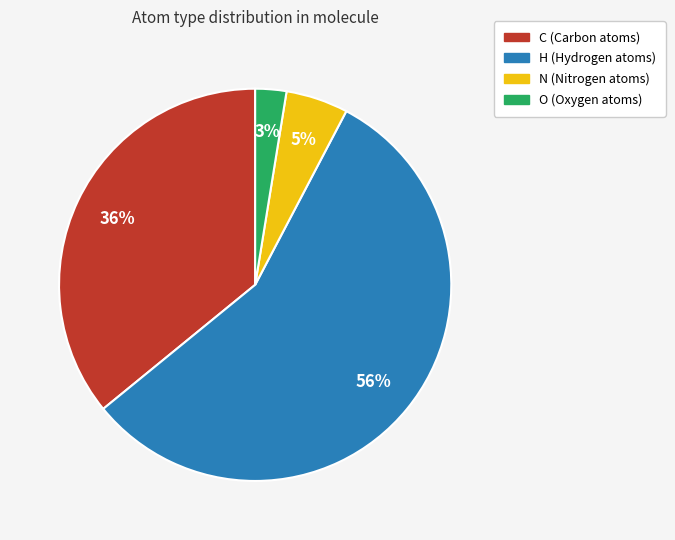

How many segments does this pie chart have?

4